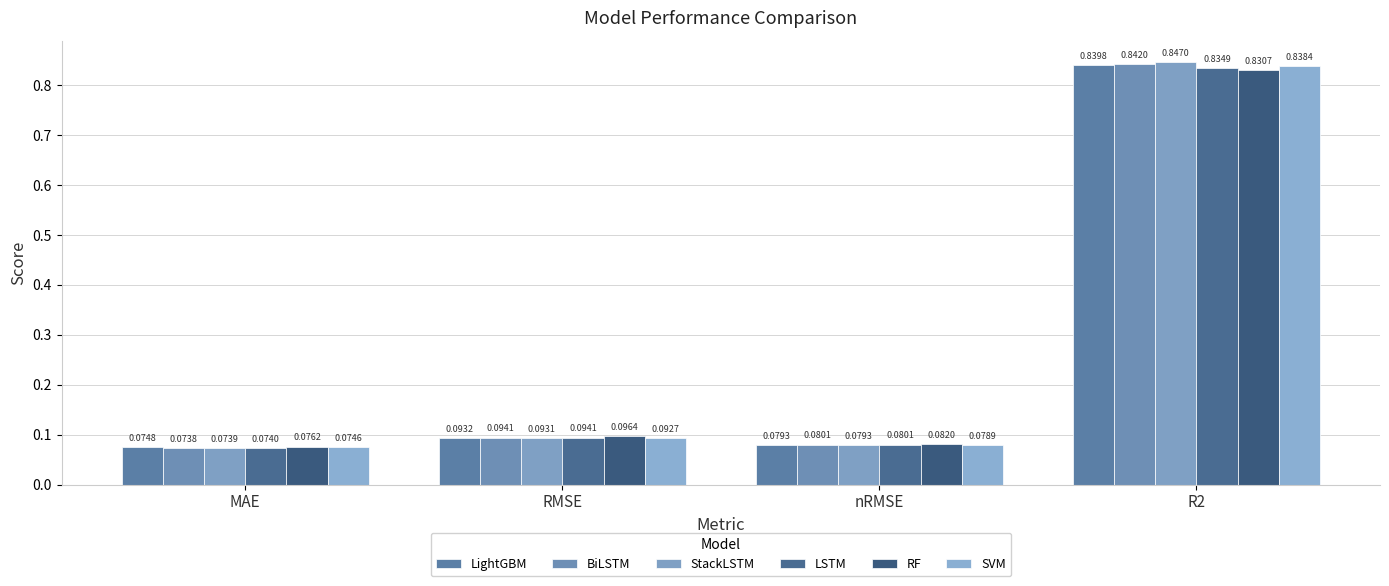

At how many categories does at least one series exceed 0?

4